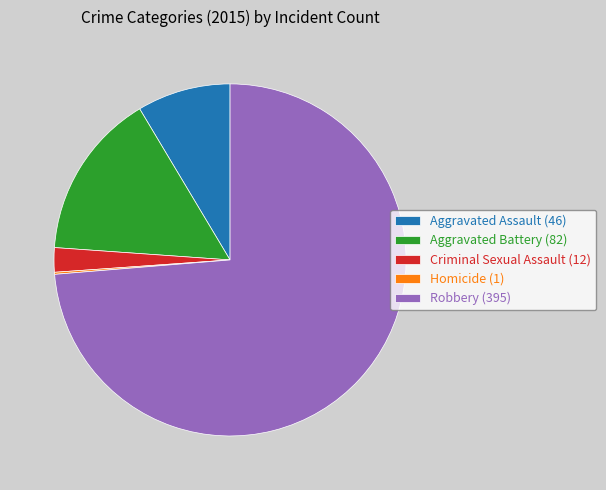

Approximately how many times larger is the value at Aggravated Assault compared to Robbery?

0.1